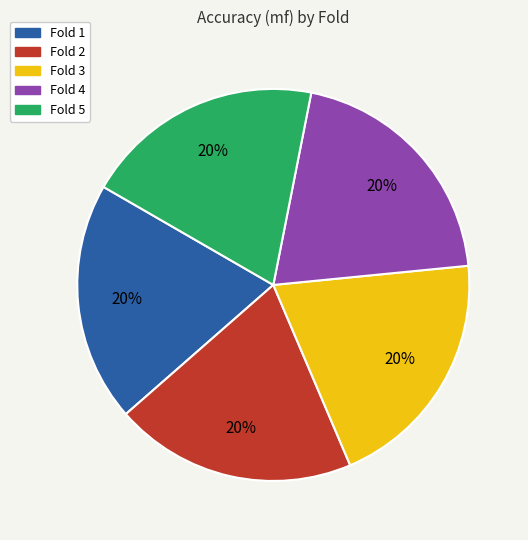

Is there any slice that represents more than half of the pie?

No